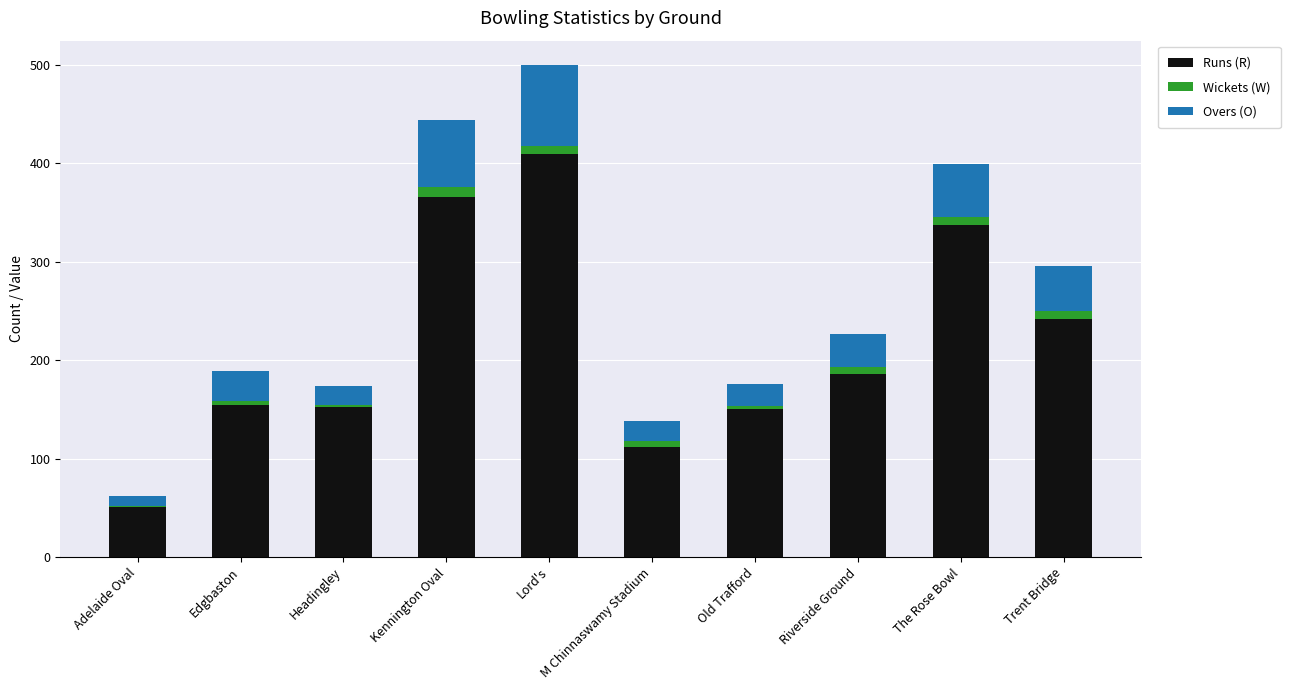

At which category is the sum across all series the highest?

Lord's